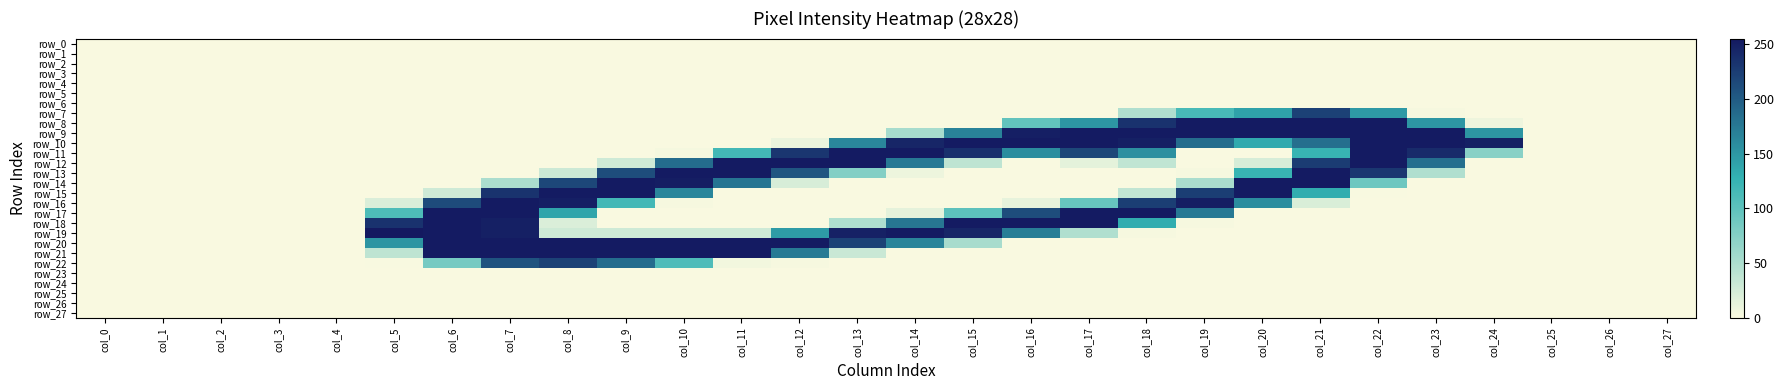

List the labels in order of row_22 value, smallest first.

col_0, col_1, col_2, col_3, col_4, col_13, col_14, col_15, col_16, col_17, col_18, col_19, col_20, col_21, col_22, col_23, col_24, col_25, col_26, col_27, col_5, col_12, col_11, col_6, col_10, col_9, col_7, col_8